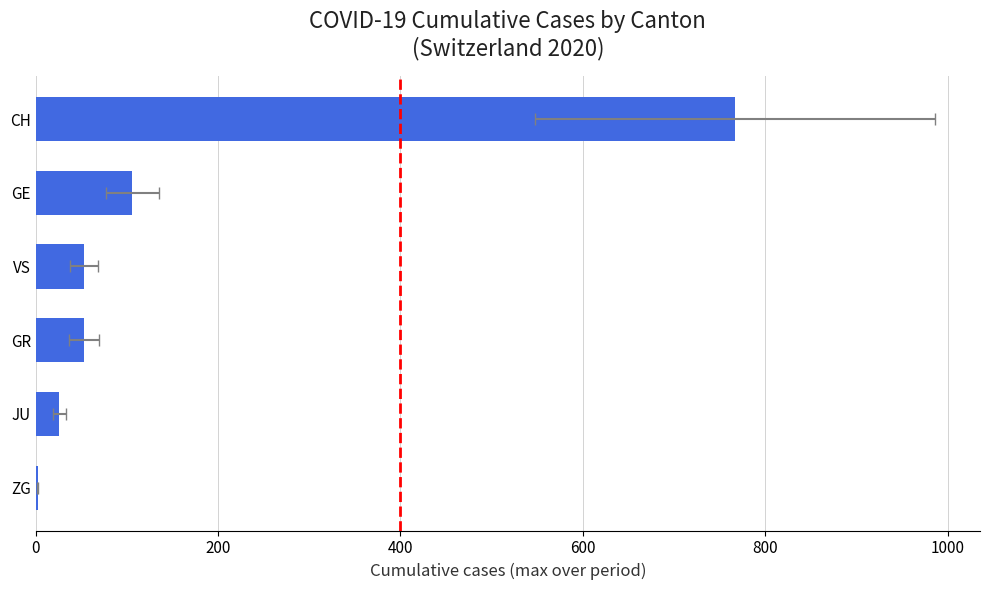

Does the chart contain any negative values?

No